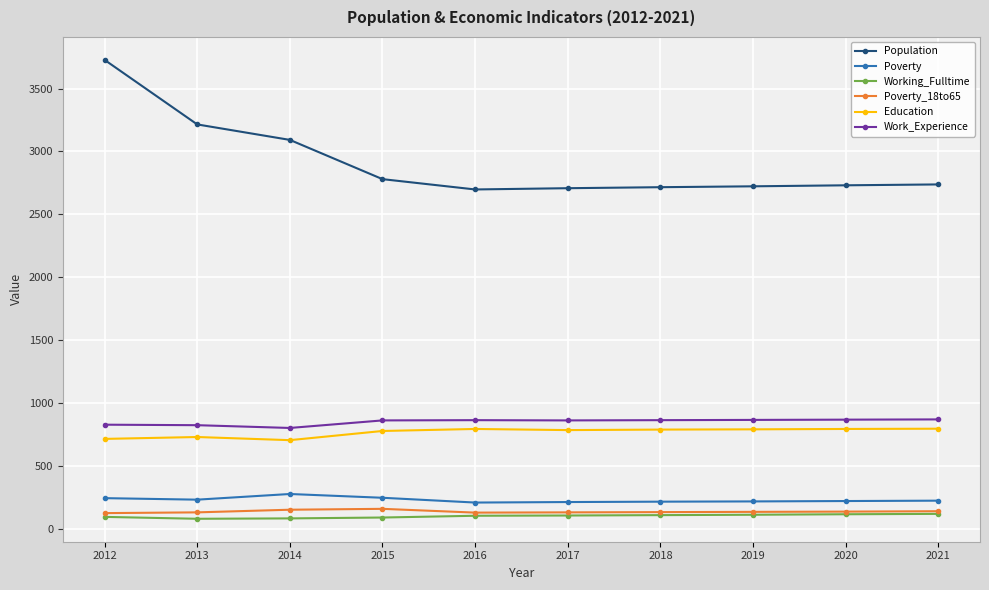

Is the value of Poverty at 2013 greater than the value of Poverty_18to65 at 2012?

Yes